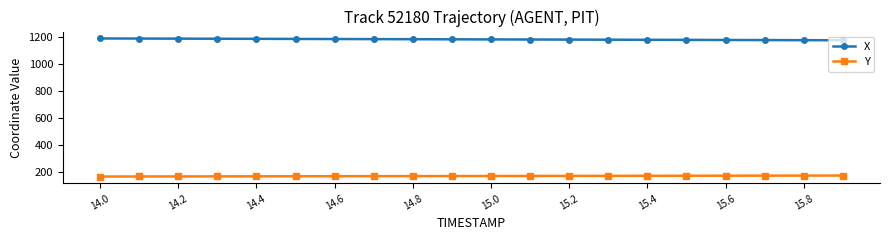

What is the lowest value of the Y series?

169.2